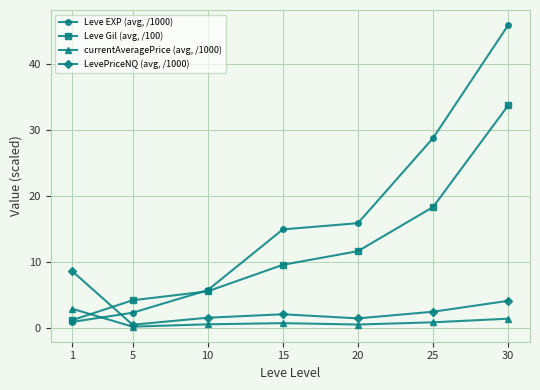

What is the sum of all Leve Gil (avg, /100) values?

83.8